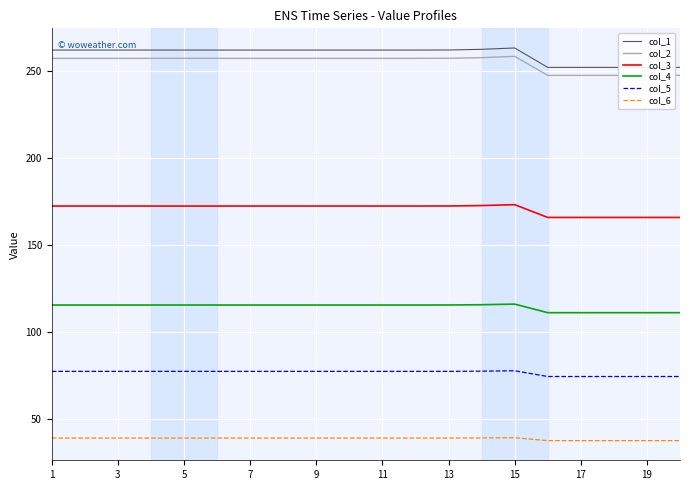

Reading right to left, transcribe all the data shown in this chart.

col_1: 252.4	252.4	252.4	252.4	252.4	263.5	262.7	262.4	262.3	262.3	262.3	262.3	262.3	262.3	262.3	262.3	262.3	262.3	262.3	262.3
col_2: 247.8	247.8	247.8	247.8	247.8	258.7	258.0	257.6	257.6	257.6	257.6	257.6	257.6	257.6	257.6	257.6	257.6	257.6	257.6	257.6
col_3: 166.1	166.1	166.1	166.1	166.1	173.4	172.9	172.7	172.6	172.6	172.6	172.6	172.6	172.6	172.6	172.6	172.6	172.6	172.6	172.6
col_4: 111.3	111.3	111.3	111.3	111.3	116.3	115.9	115.7	115.7	115.7	115.7	115.7	115.7	115.7	115.7	115.7	115.7	115.7	115.7	115.7
col_5: 74.6	74.6	74.6	74.6	74.6	77.9	77.7	77.6	77.6	77.6	77.6	77.6	77.6	77.6	77.6	77.6	77.6	77.6	77.6	77.6
col_6: 37.7	37.7	37.7	37.7	37.7	39.4	39.3	39.2	39.2	39.2	39.2	39.2	39.2	39.2	39.2	39.2	39.2	39.2	39.2	39.2